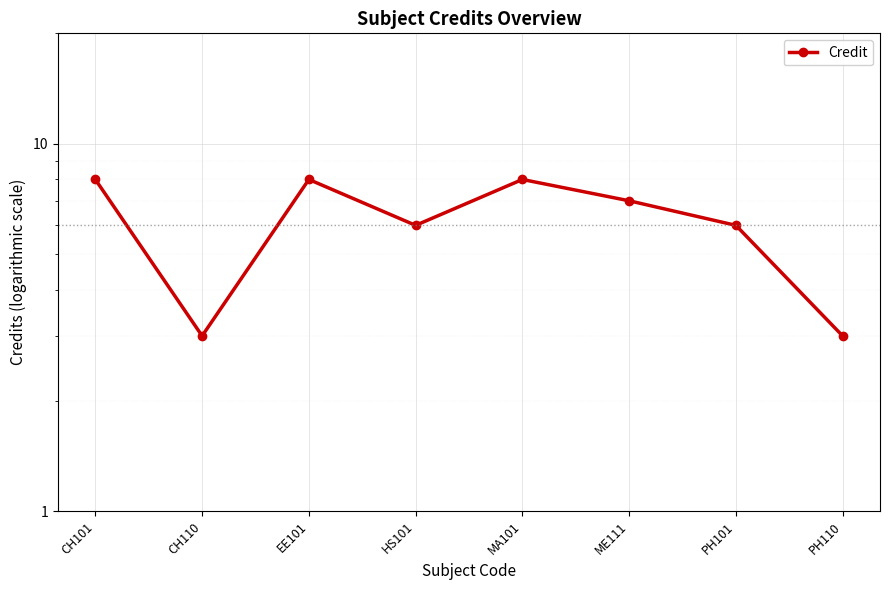

Where is the first local minimum?

CH110